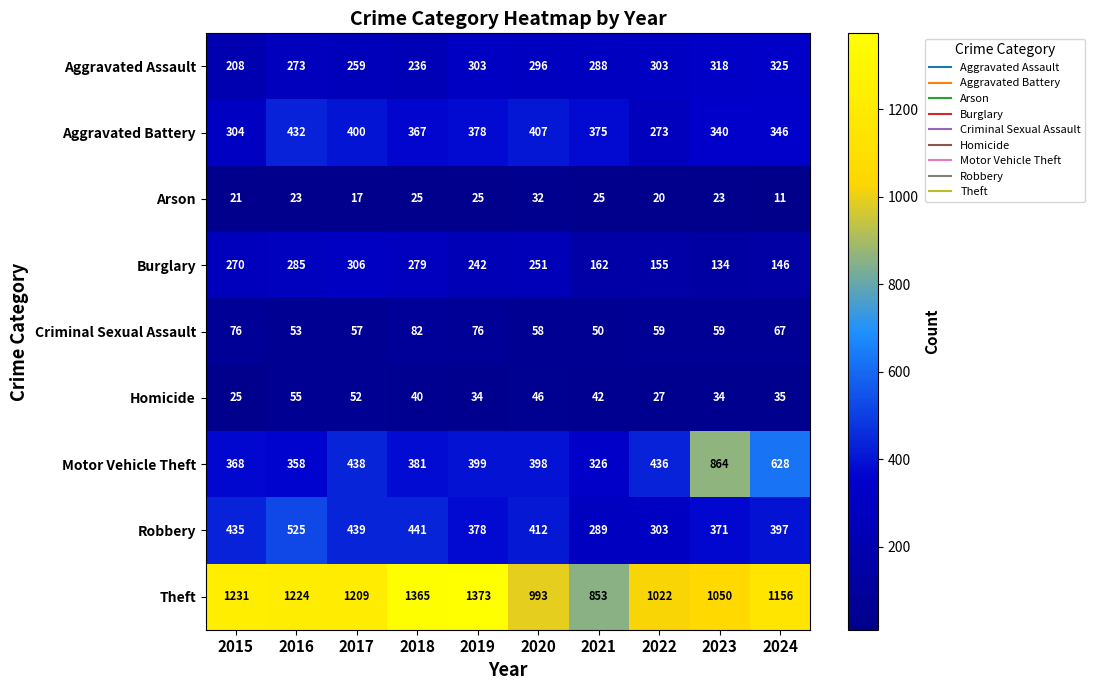

Read the Theft value at 2015, to the nearest 10.

1230